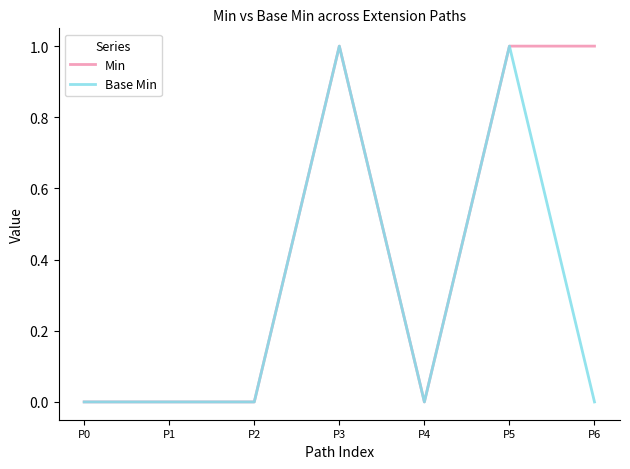

What are all the series names shown in the legend?

Min, Base Min